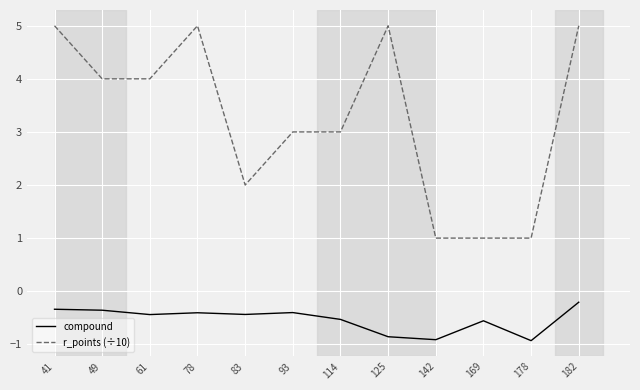

What is the total value across all series at 49?

3.6